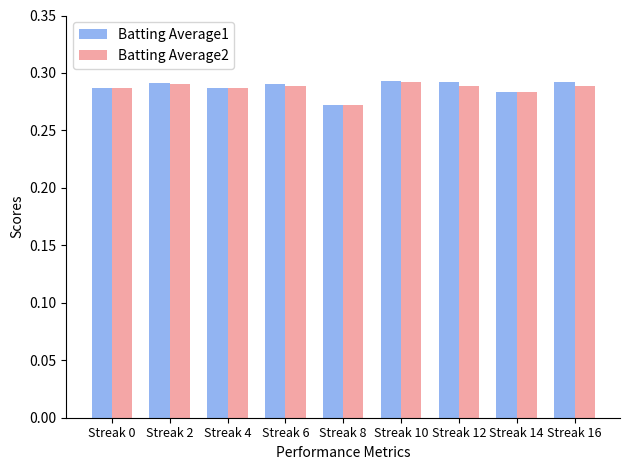

Which category has the lowest value across all series?

Streak 8